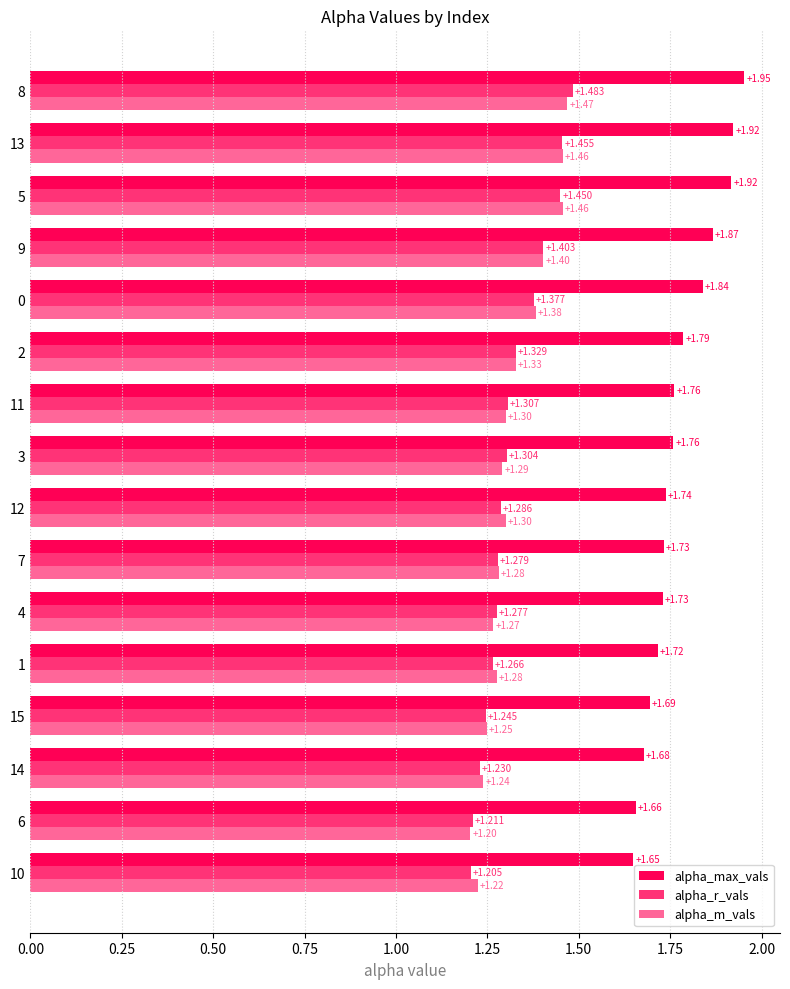

How many categories are shown in the chart?

16